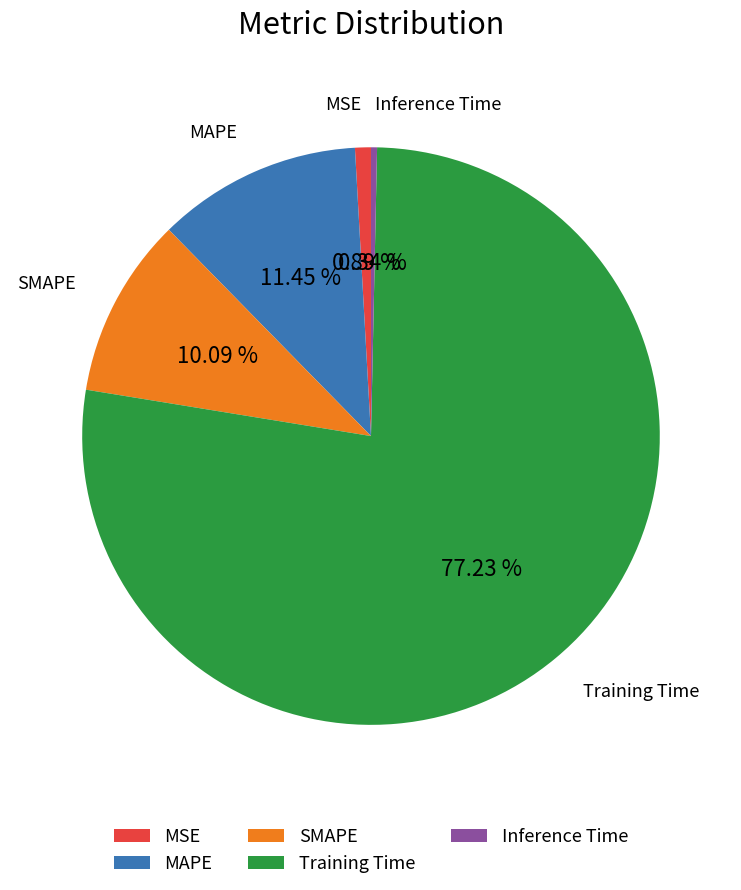

To the nearest percent, what is the average slice percentage?

20%